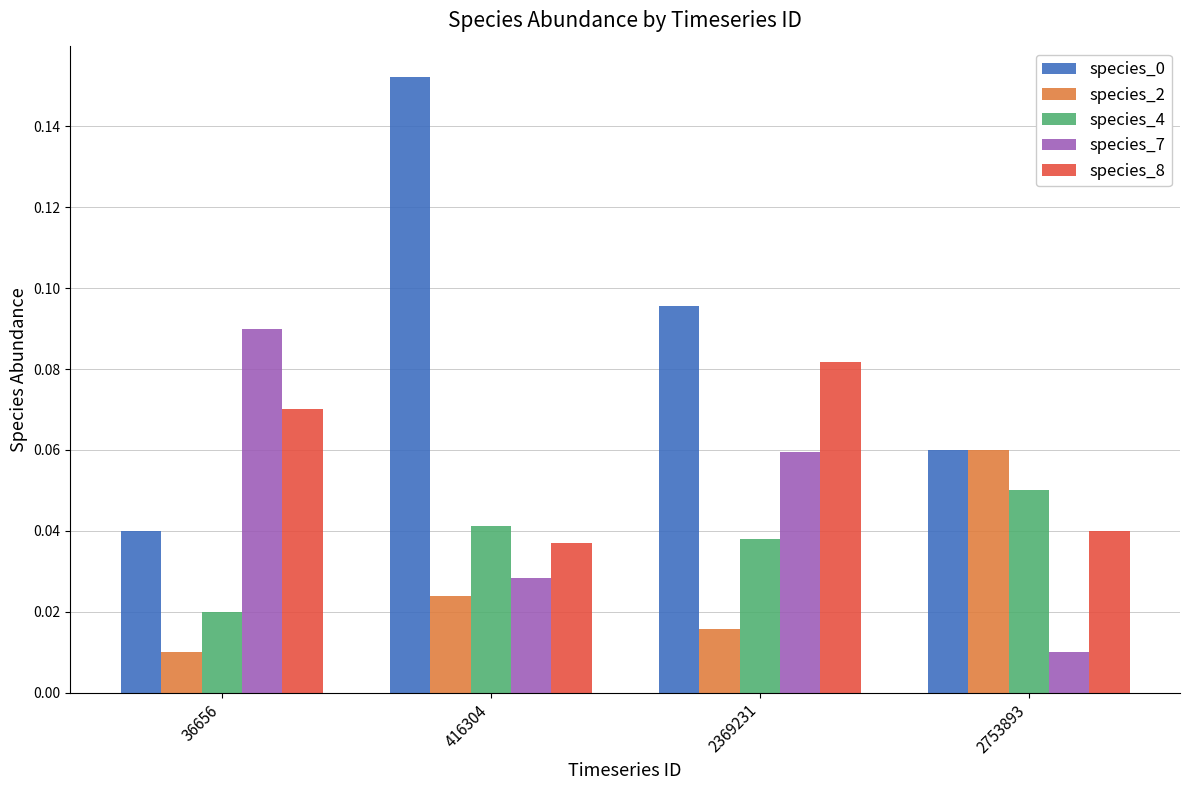

Which category has the highest value in the species_4 series?

2753893